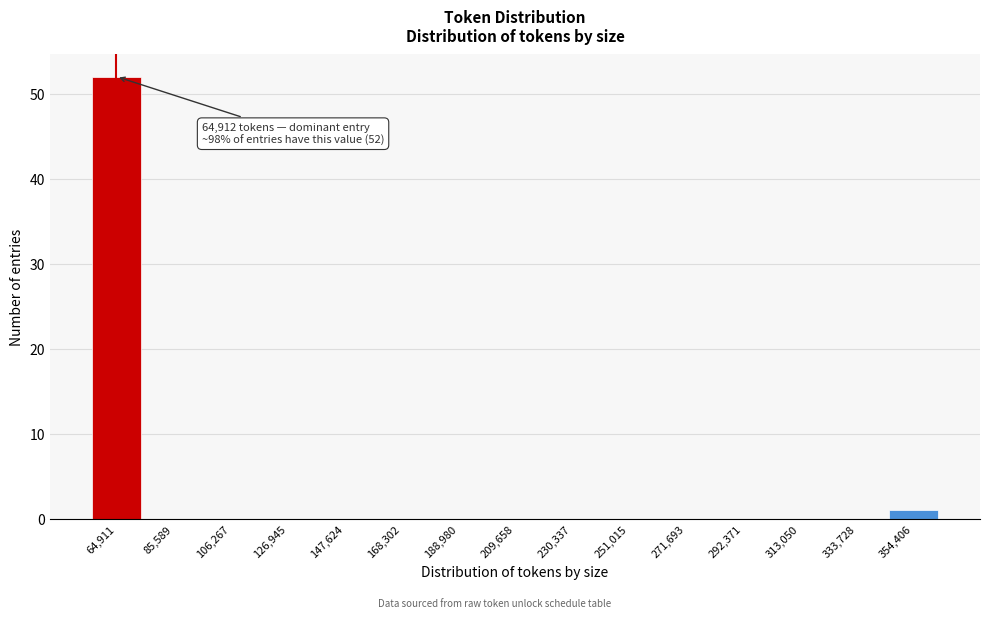

Reading left to right, what are all the values shown in this chart?

64,911=52	85,589=0	106,267=0	126,945=0	147,624=0	168,302=0	188,980=0	209,658=0	230,337=0	251,015=0	271,693=0	292,371=0	313,050=0	333,728=0	354,406=1